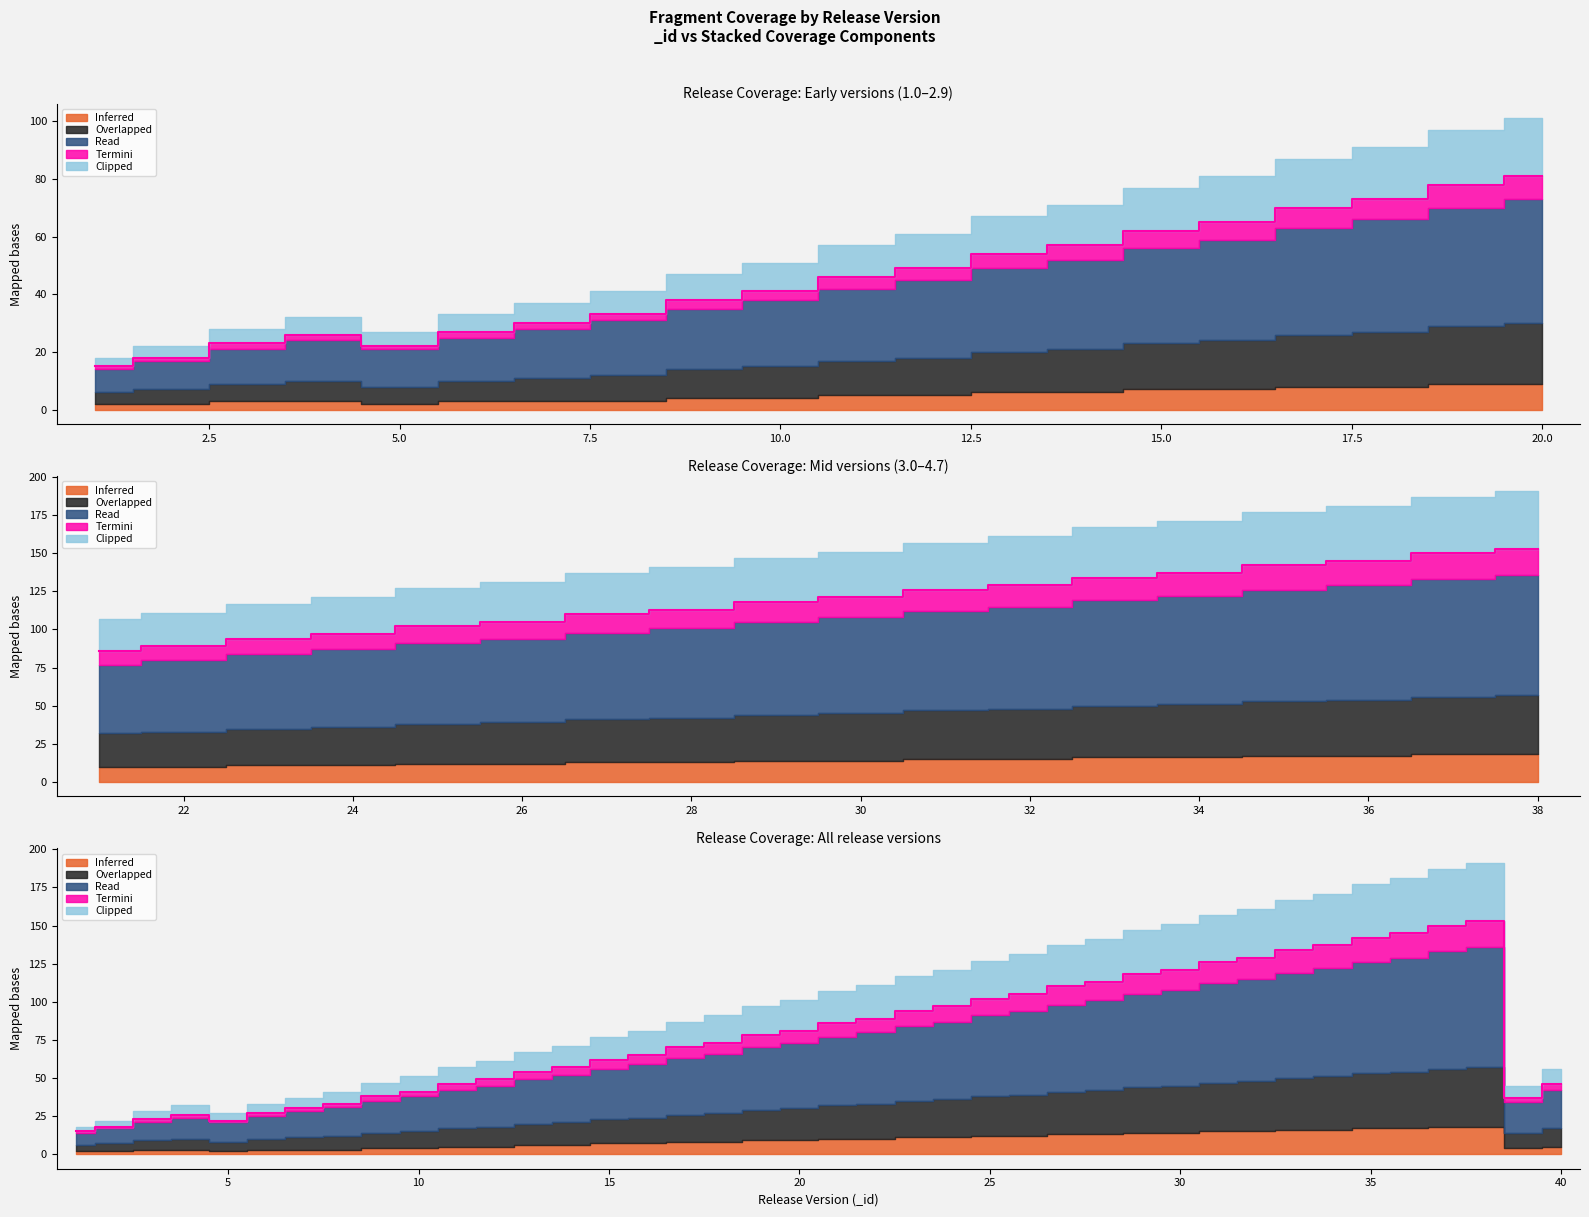

At 1.4, list the series in order from smallest to largest.

Termini, Inferred, Clipped, Overlapped, Read